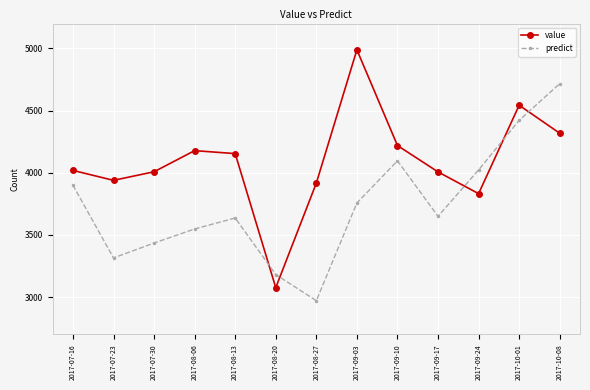

Where is the first local maximum for predict?

2017-08-13